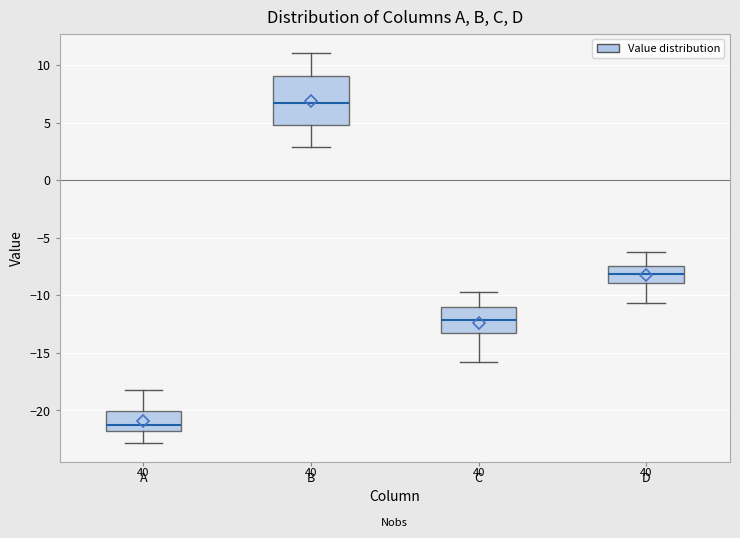

Reading left to right, transcribe this box plot: for each box, give where its median line is, the range the box spans, and where its two whiskers end, as read against the y-axis. The values are not printed on the chart, so give them approximately, as read against the axis.

A: median -21.5, box -22.0 to -20.0, whiskers -23.0 to -18.0
B: median 6.5, box 5.0 to 9.0, whiskers 3.0 to 11.0
C: median -12.0, box -13.0 to -11.0, whiskers -16.0 to -10.0
D: median -8.0, box -9.0 to -7.5, whiskers -10.5 to -6.5